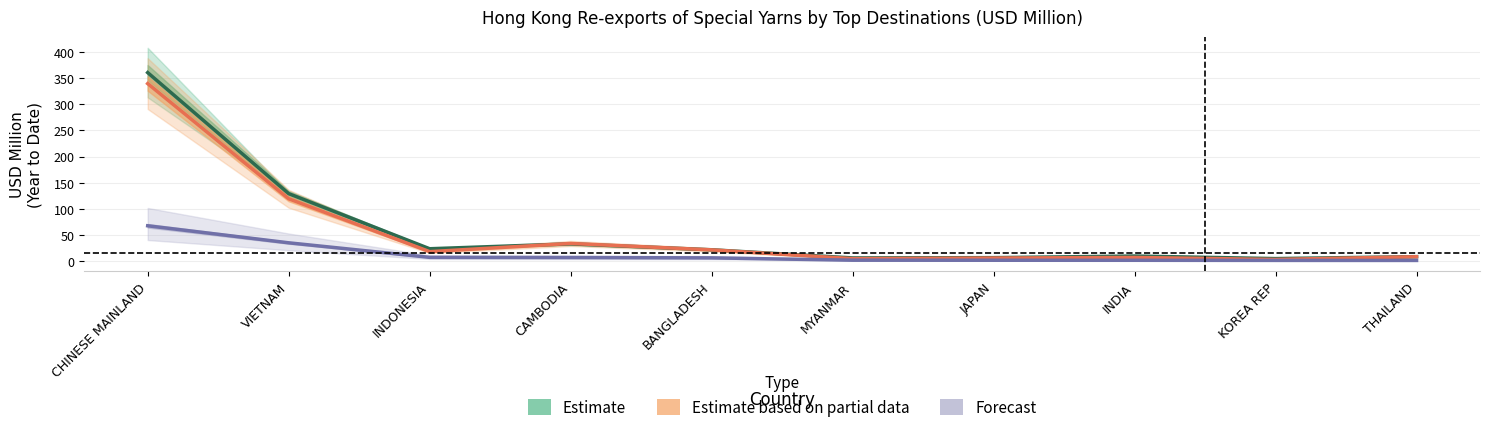

Is this an area chart (filled region under the line)?

No